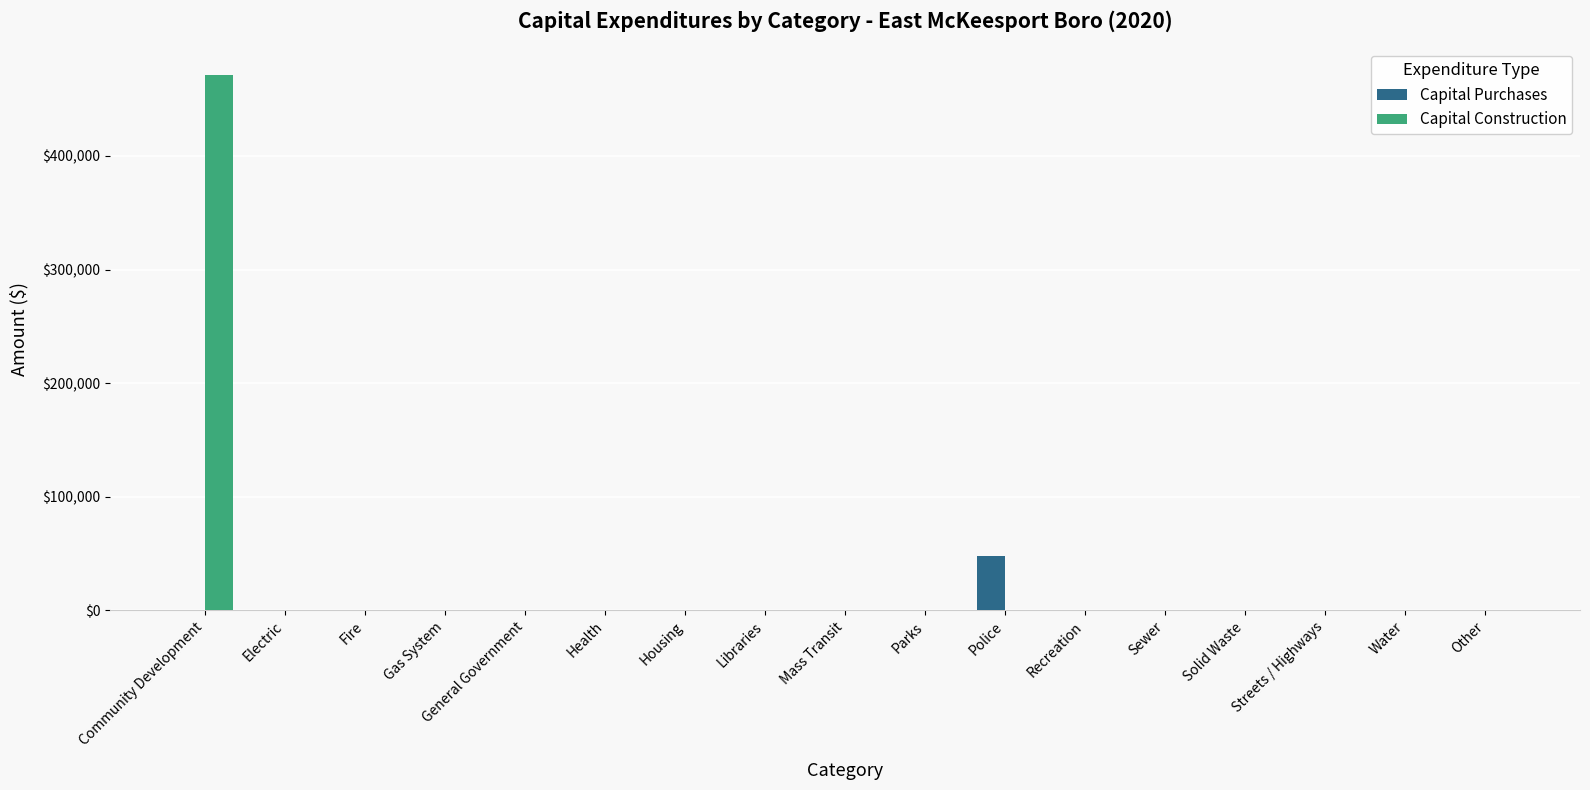

How many data points in Capital Purchases are above 0?

1